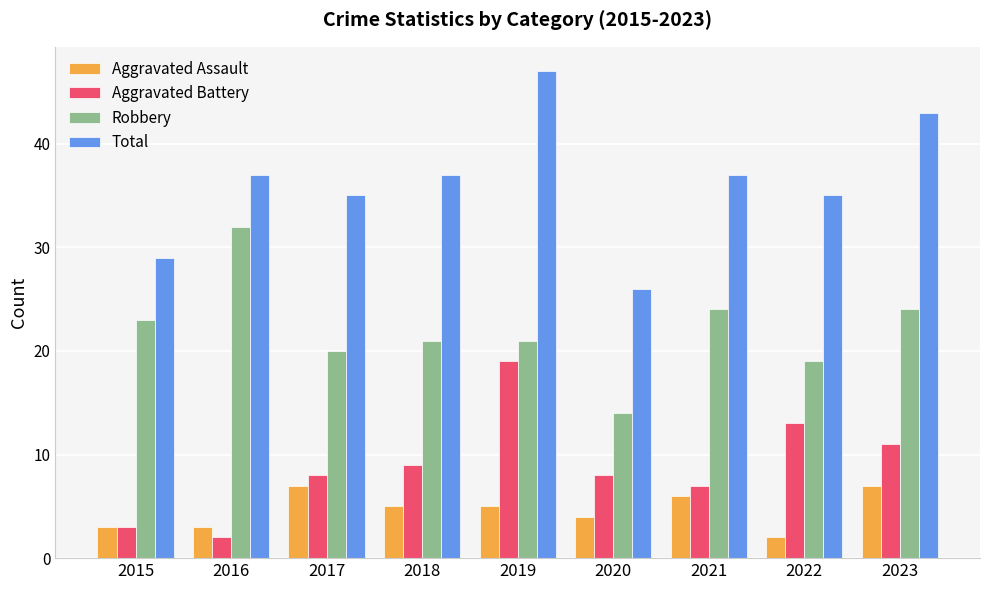

At which label does Aggravated Battery reach its peak?

2019